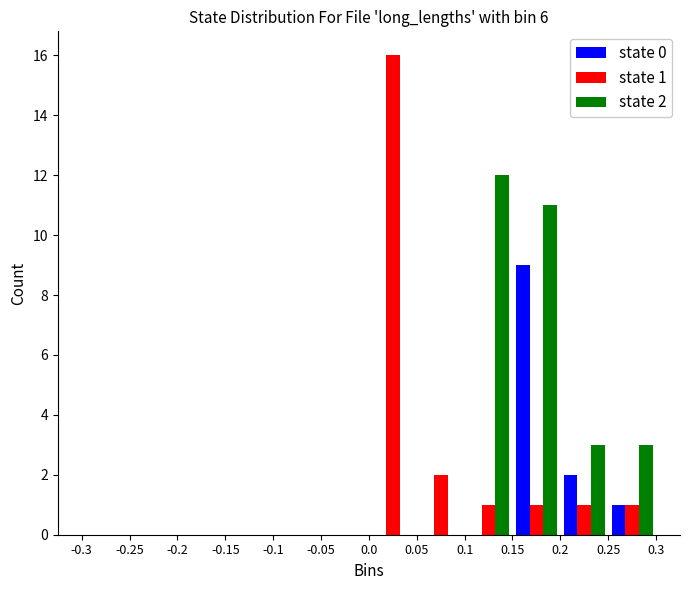

In the state 1 series, which range on the x-axis has the tallest bar?

0.0 to 0.05